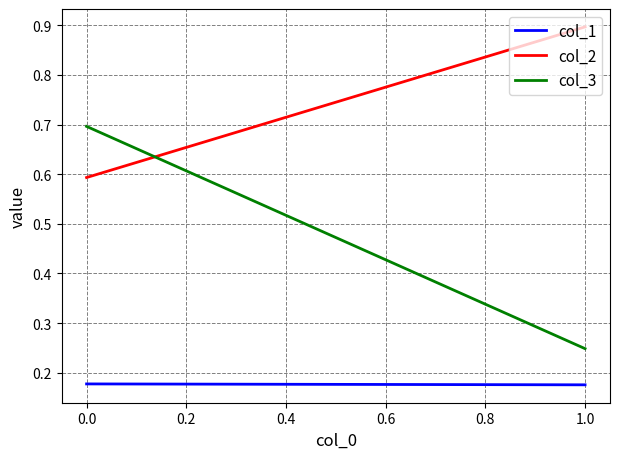

Rank the series by their average value, from lowest to highest.

col_1, col_3, col_2